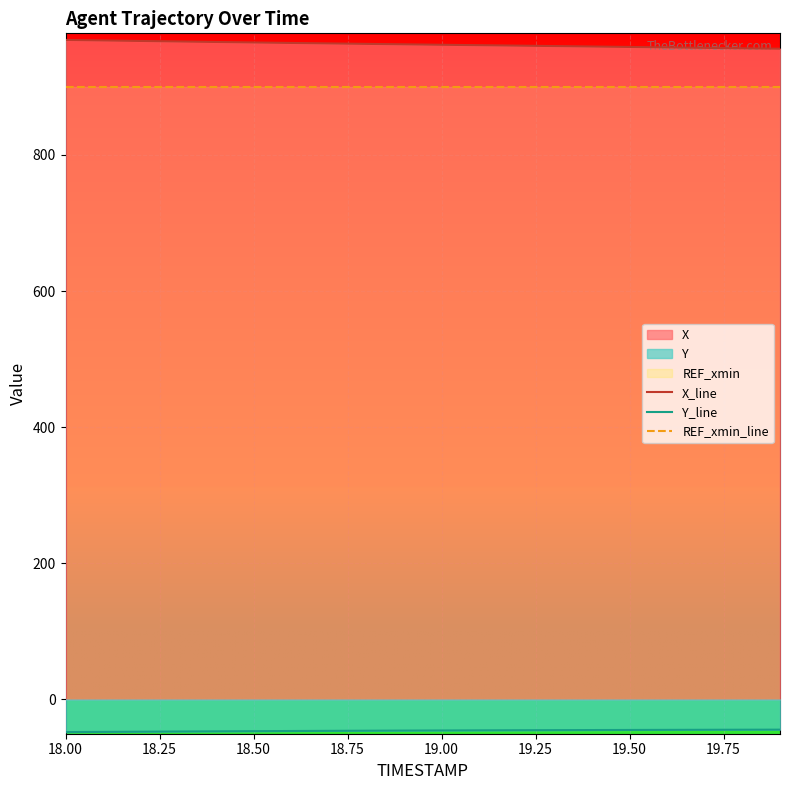

True or false: REF_xmin_line and Y_line cross at least once.

False